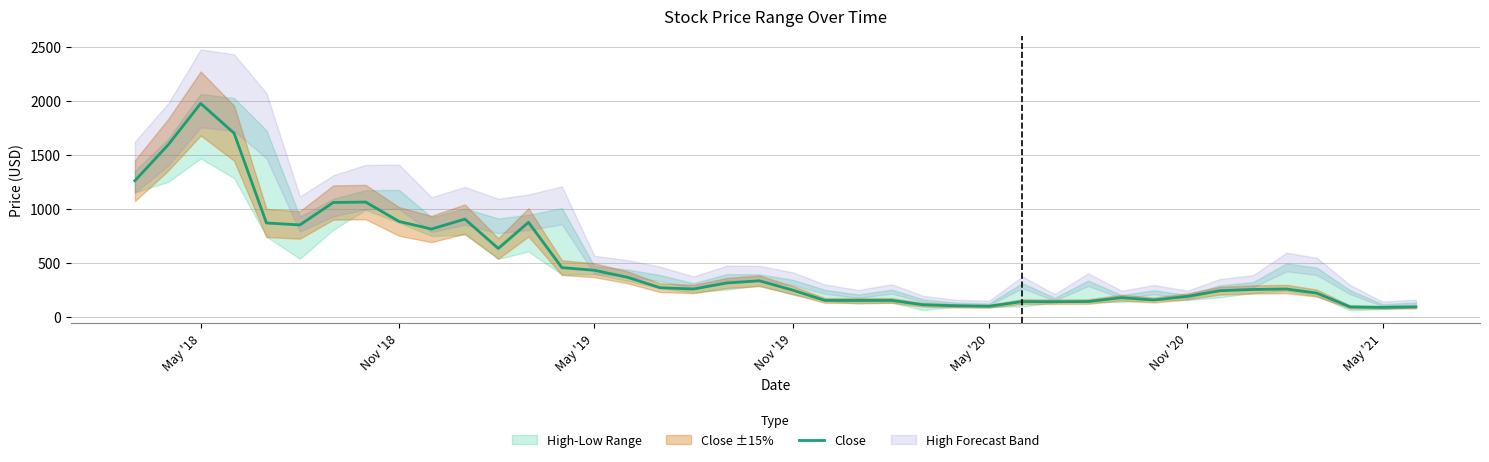

Which category has the highest value in the Close series?

May '18